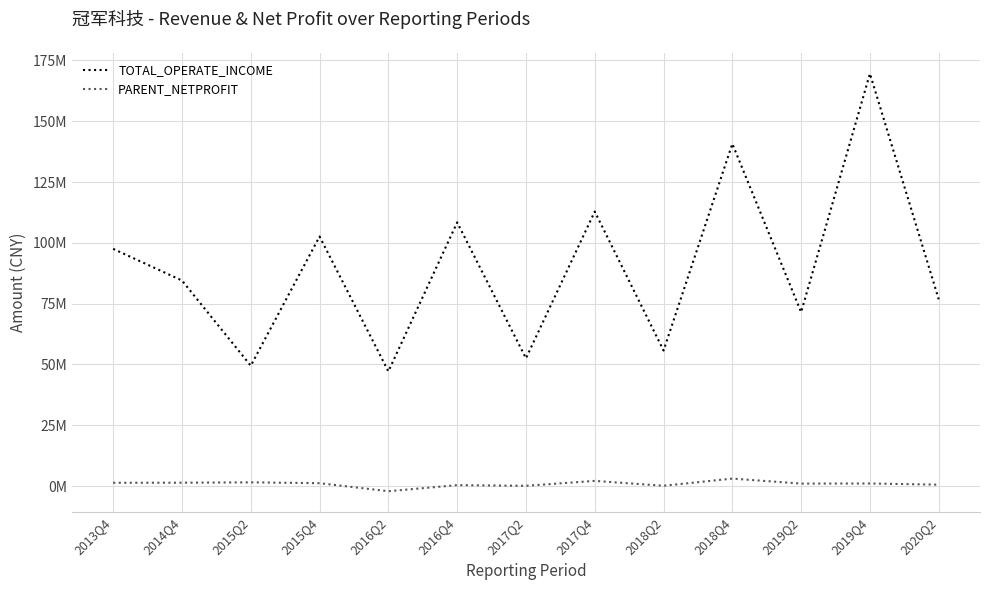

Rank the categories by PARENT_NETPROFIT value from highest to lowest.

2018Q4, 2017Q4, 2015Q2, 2014Q4, 2013Q4, 2015Q4, 2019Q4, 2019Q2, 2020Q2, 2016Q4, 2018Q2, 2017Q2, 2016Q2